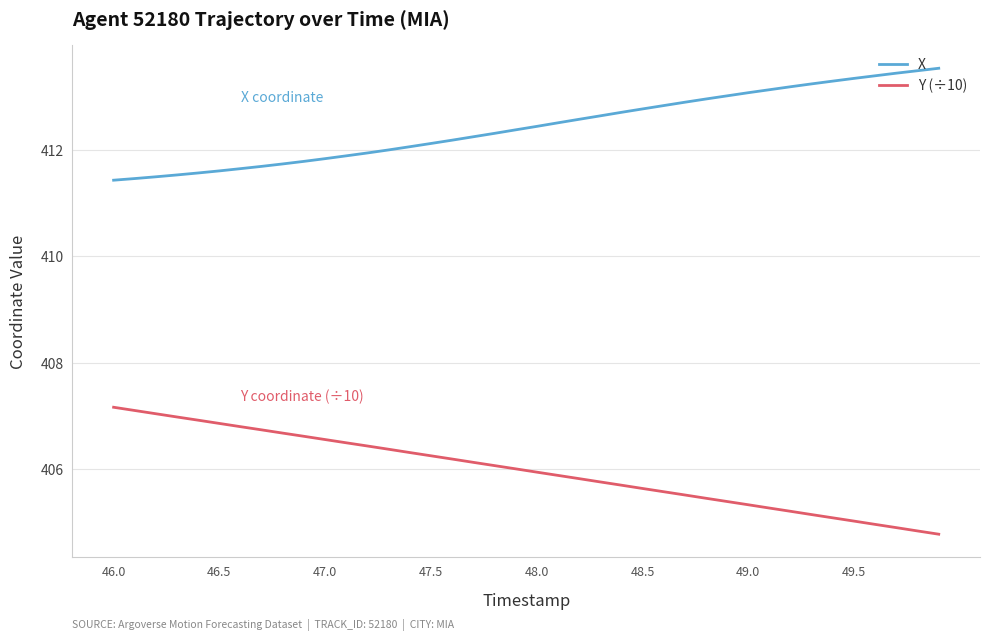

What is the minimum value for Y (÷10)?

404.8